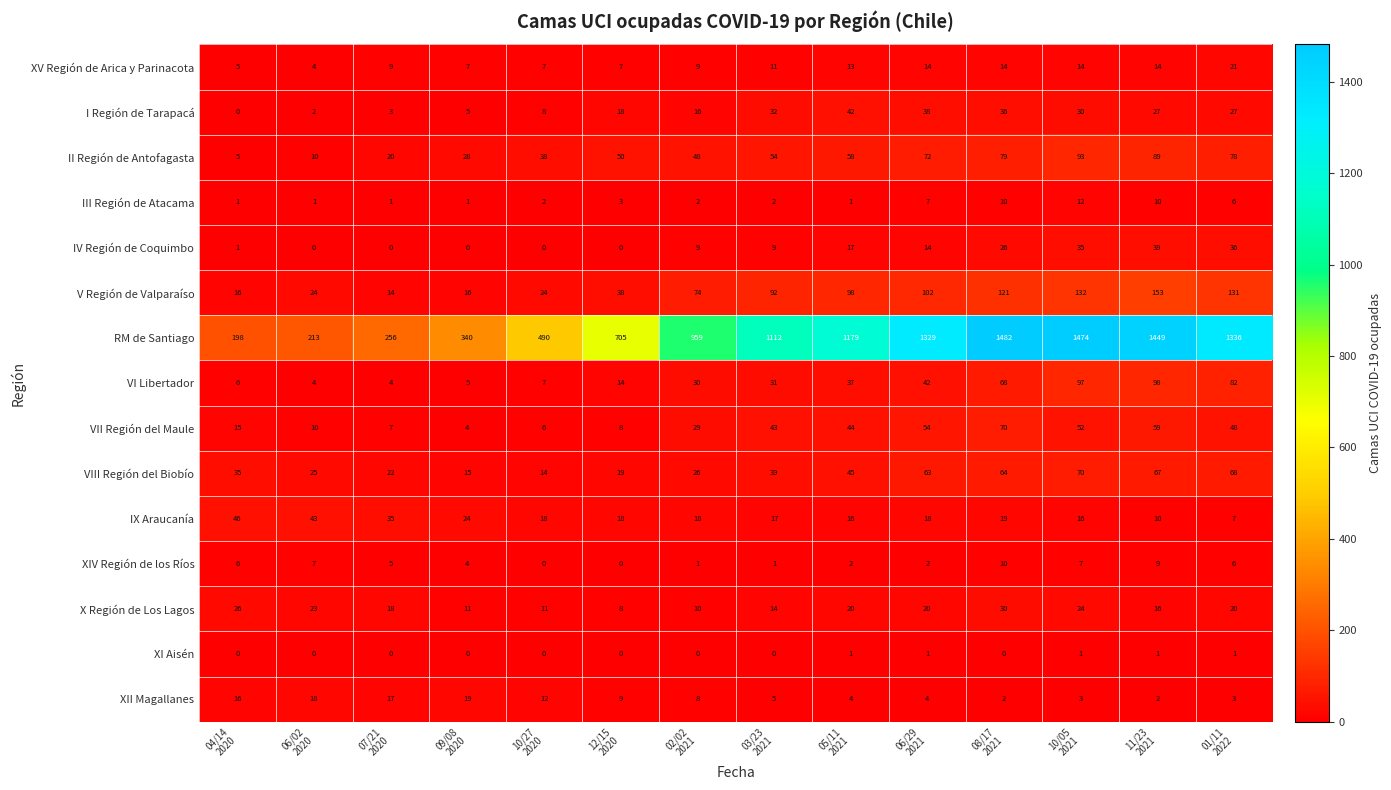

At how many categories does at least one series exceed 1386?

3